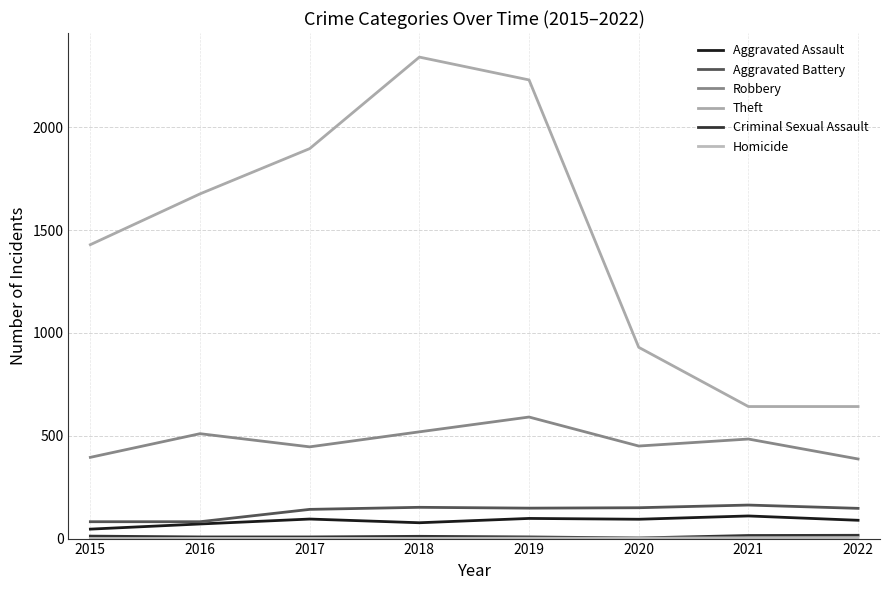

Count the number of data series in this chart.

6